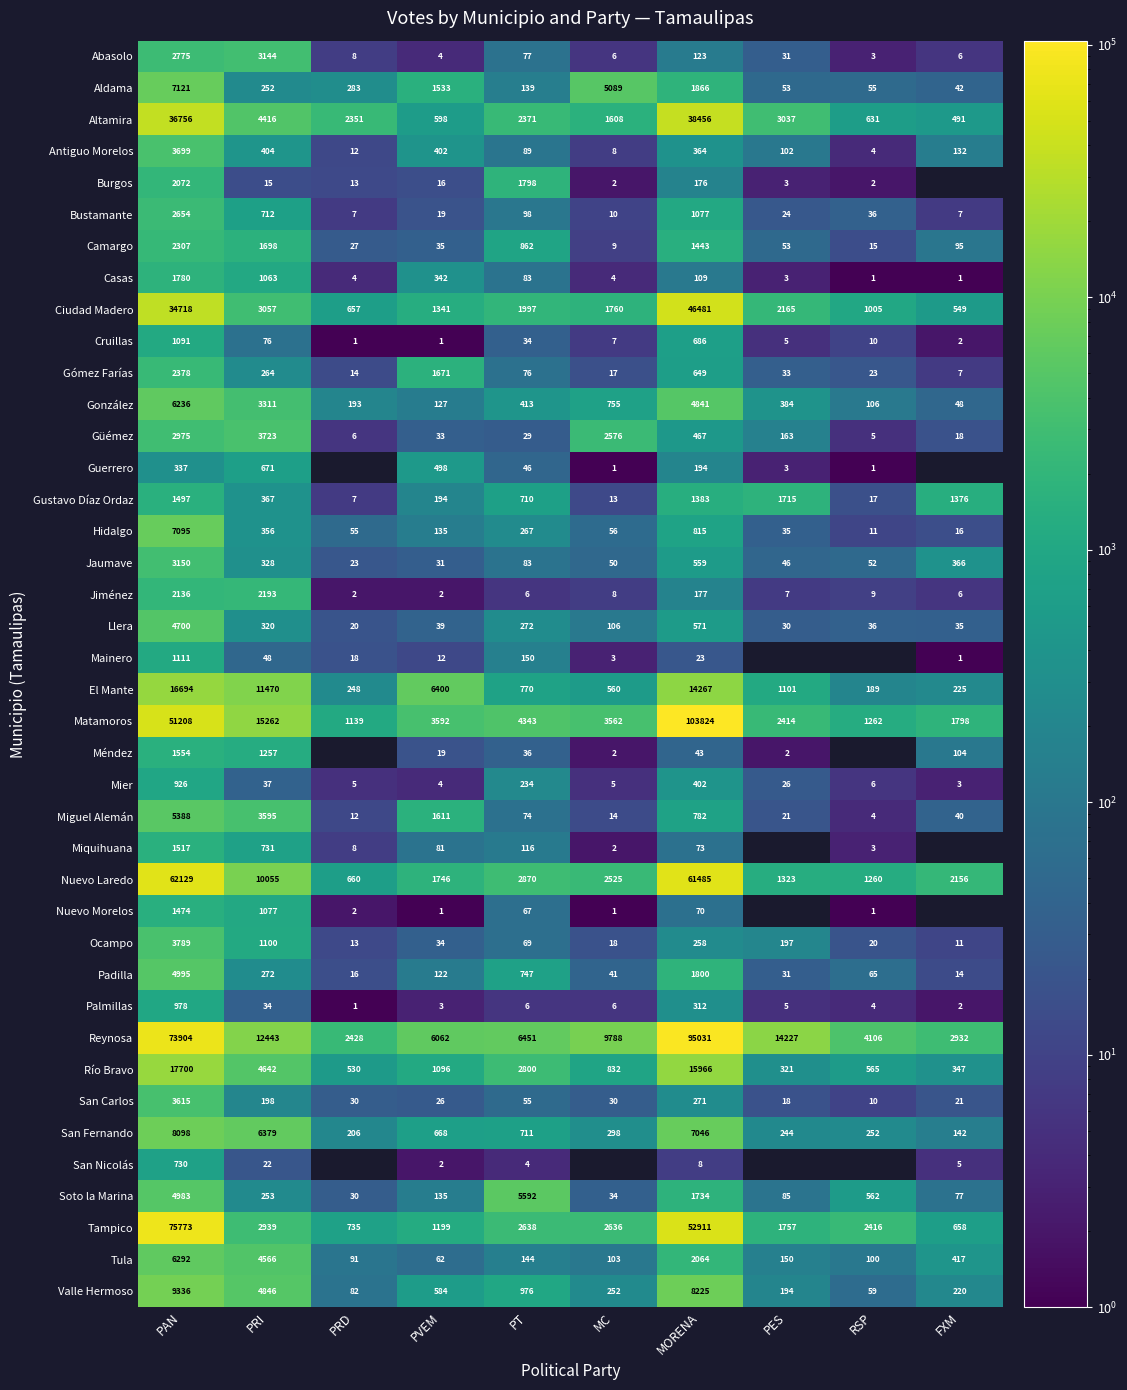

What is the total value across all series at MORENA?

467032